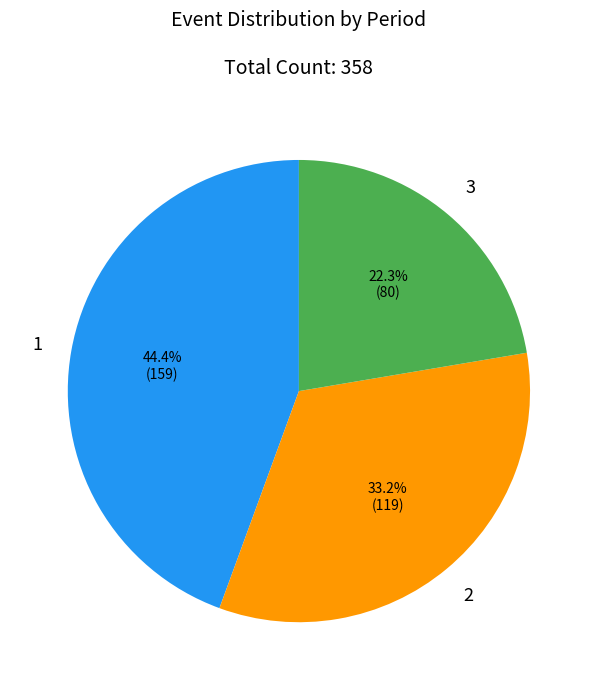

How many segments does this pie chart have?

3